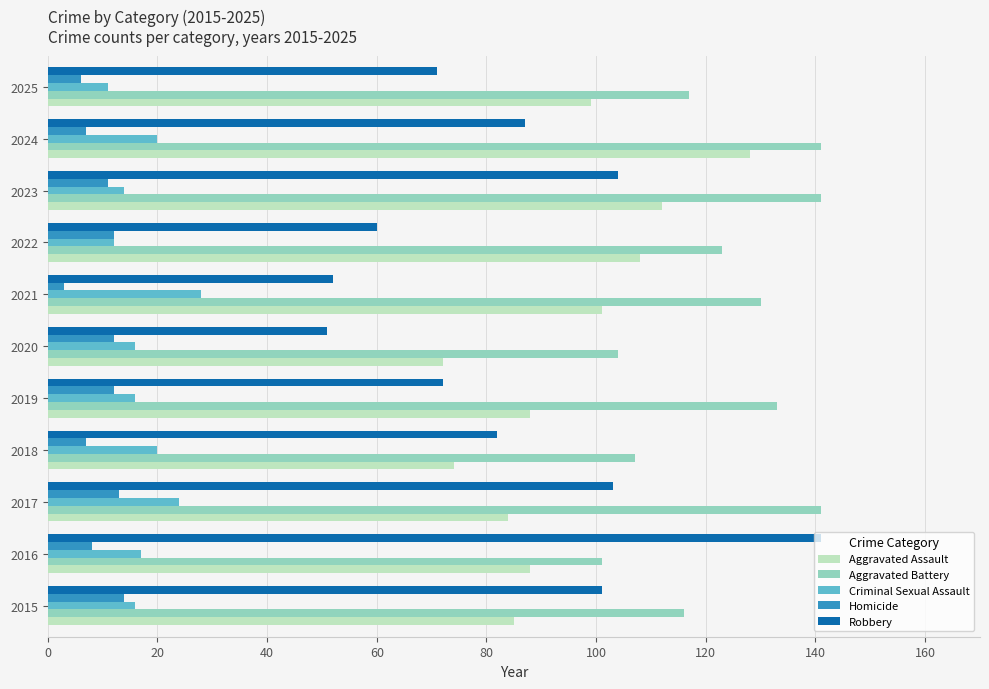

At 2021, list the series in order from largest to smallest.

Aggravated Battery, Aggravated Assault, Robbery, Criminal Sexual Assault, Homicide